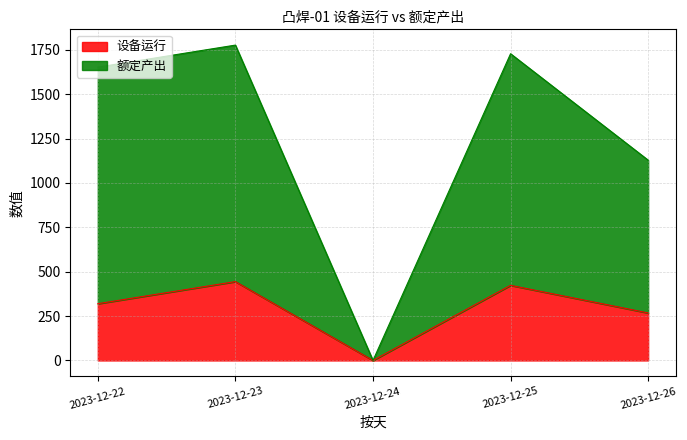

Rank the categories by 额定产出 value from lowest to highest.

2023-12-24, 2023-12-26, 2023-12-22, 2023-12-25, 2023-12-23